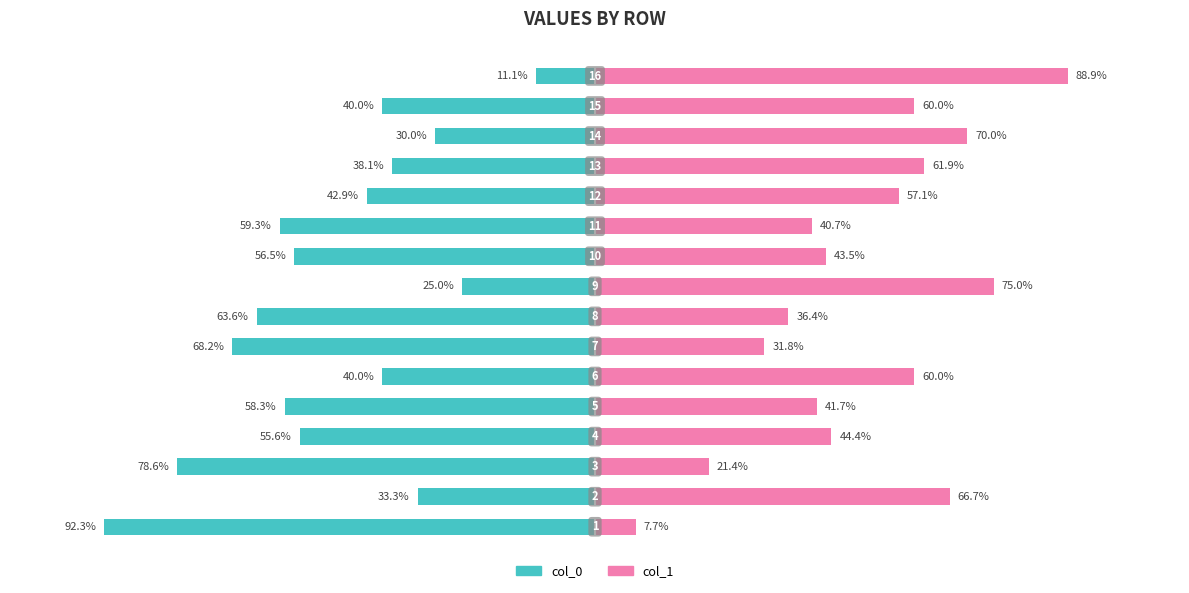

Rank the series by their average value, from highest to lowest.

col_1, col_0